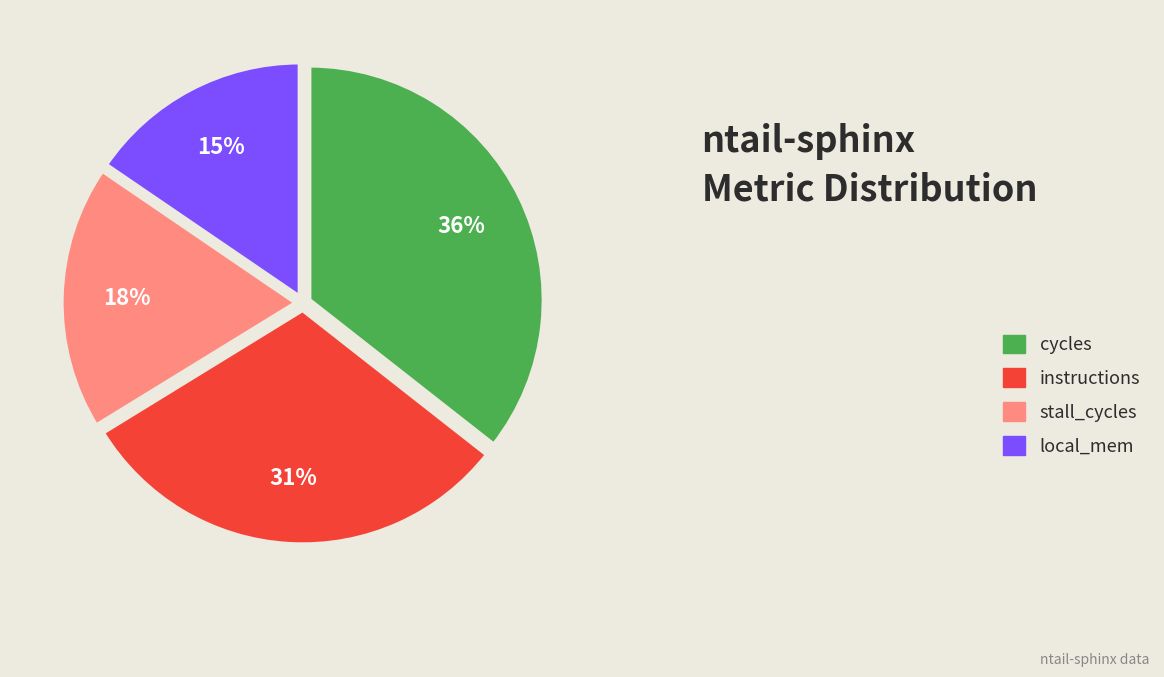

How many segments does this pie chart have?

4